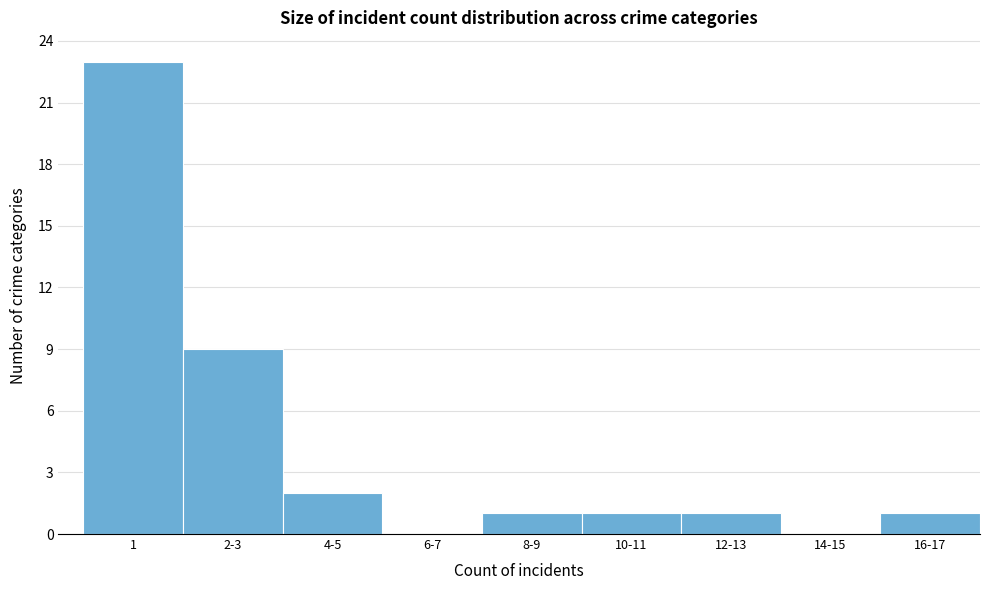

Reading left to right, transcribe all the data shown in this chart.

1=23	2-3=9	4-5=2	6-7=0	8-9=1	10-11=1	12-13=1	14-15=0	16-17=1